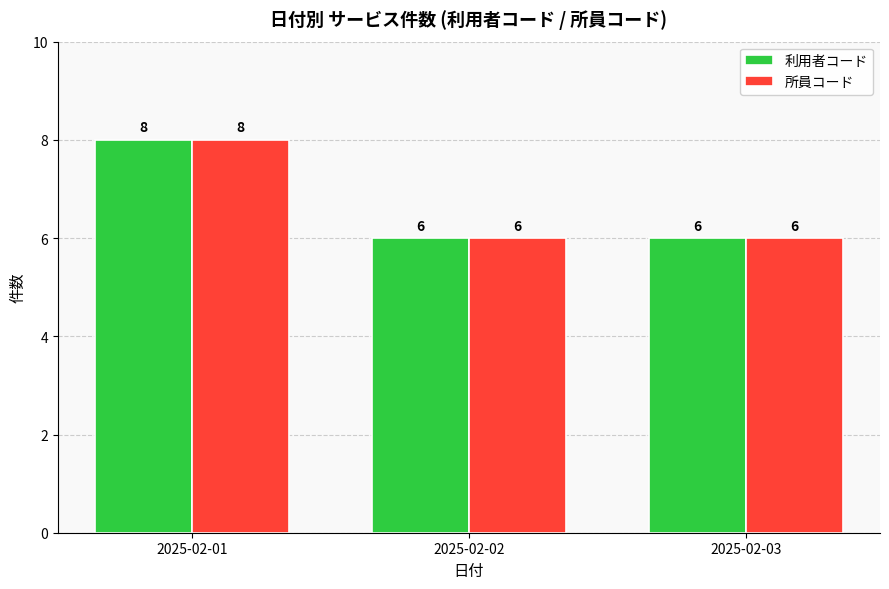

What is the sum of the 所員コード values at 2025-02-02 and 2025-02-01?

14